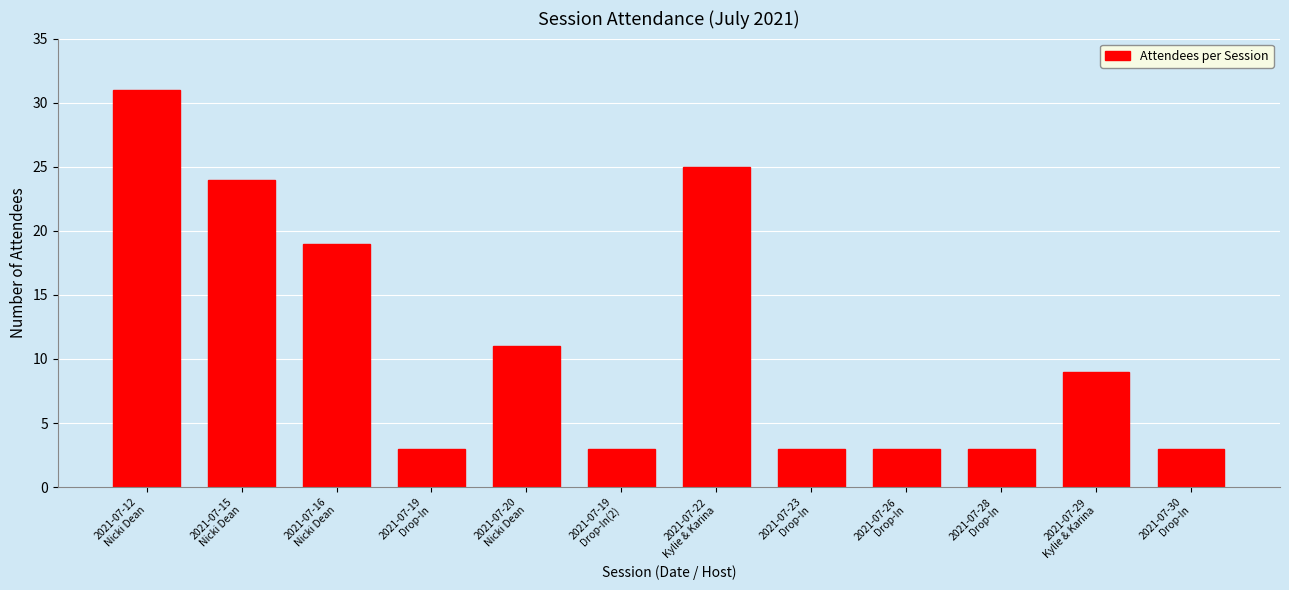

Reading left to right, transcribe all the data shown in this chart.

31	24	19	3	11	3	25	3	3	3	9	3